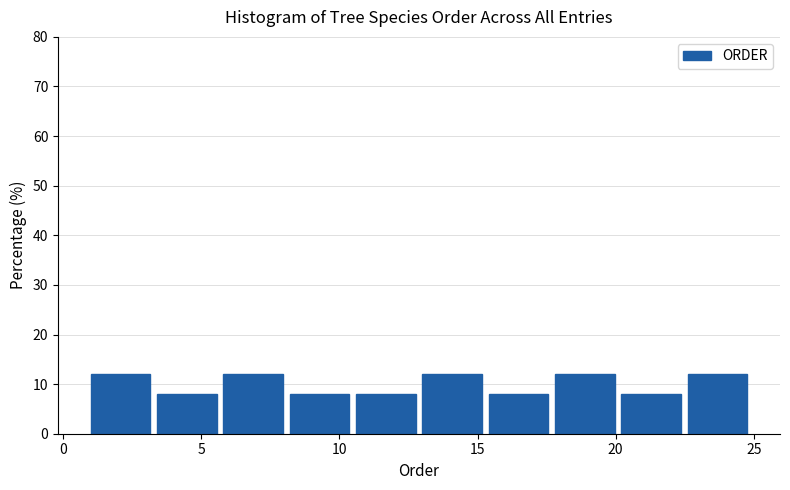

How tall is the bar that spans 10.6 to 13.0 on the x-axis? Neither the bar edges nor the heights are printed on the chart, so give them approximately, as read against the axes.

8